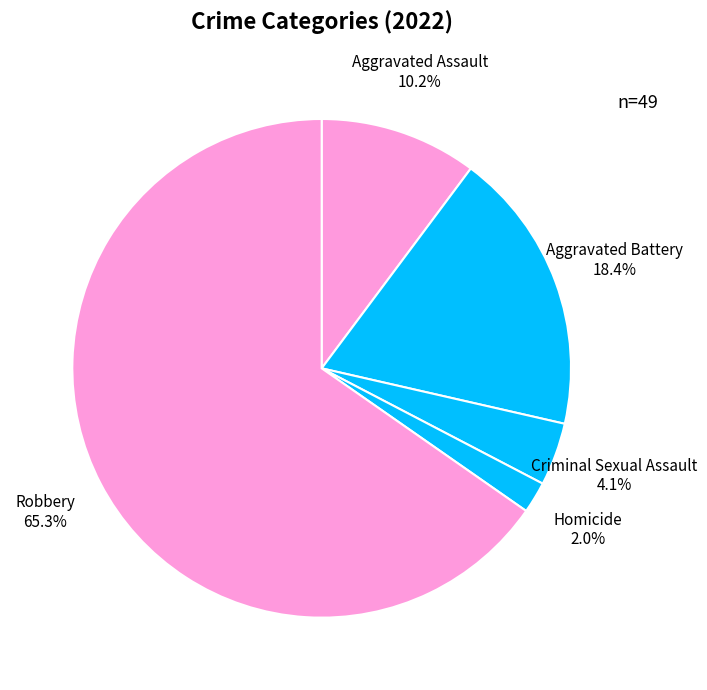

What percentage is the Aggravated Assault slice, to the nearest percent?

10%